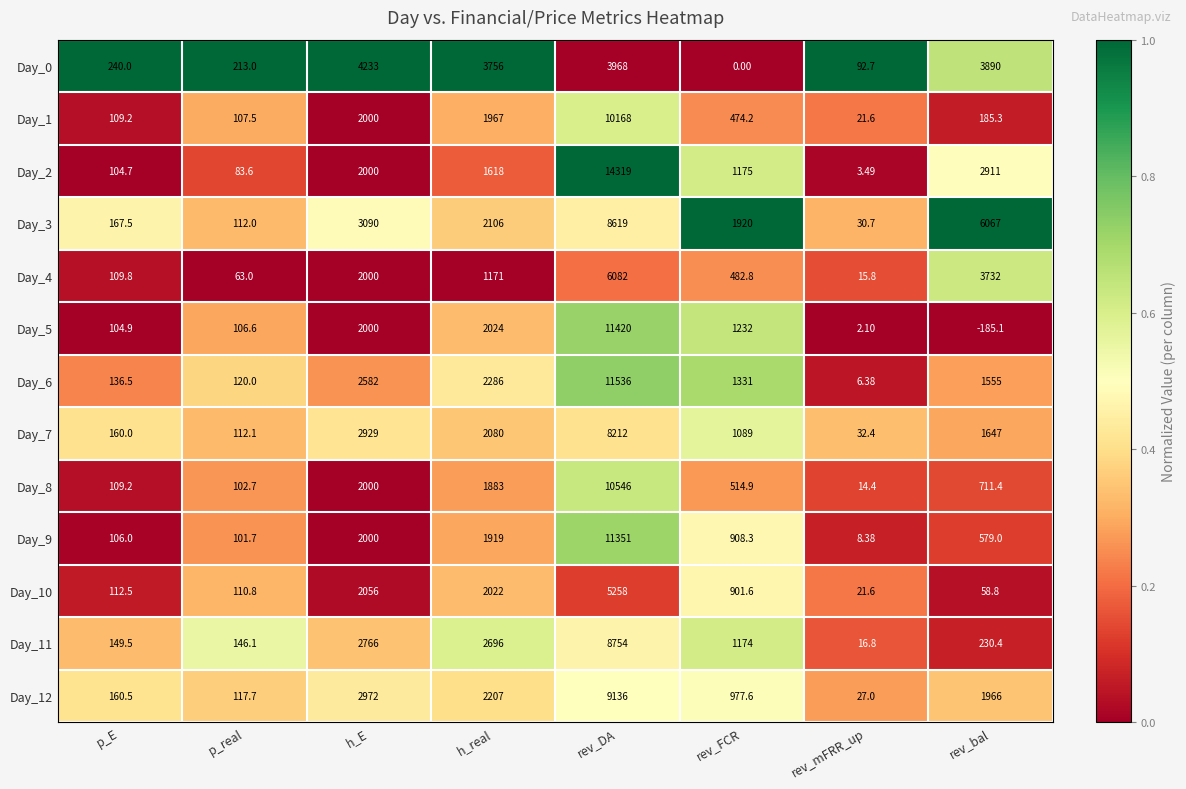

How many values in the Day_9 series exceed 908?

4